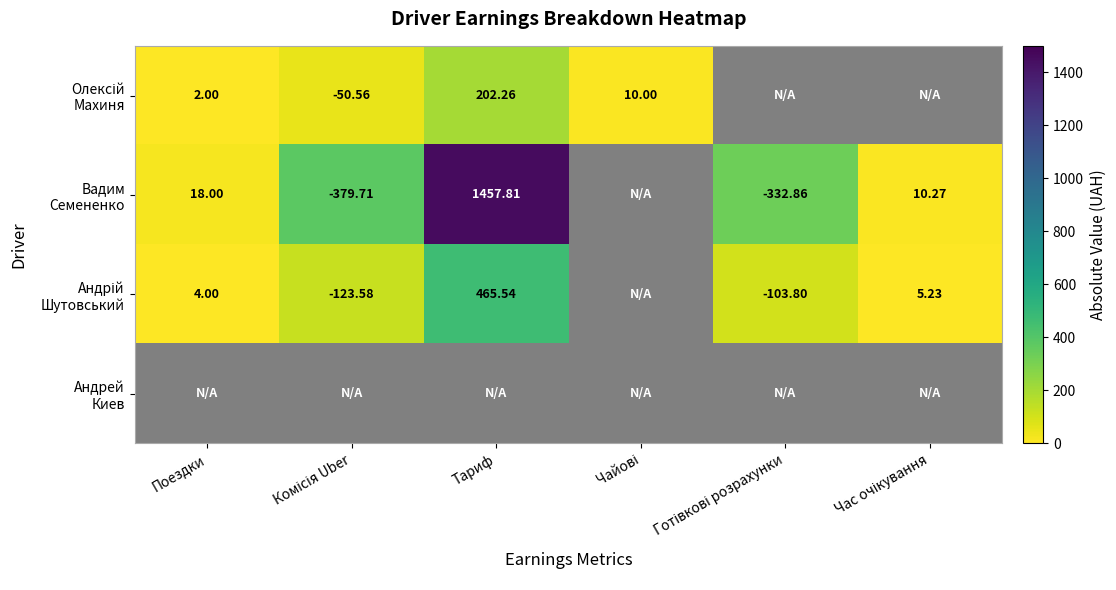

What is the greatest value displayed?

1457.8